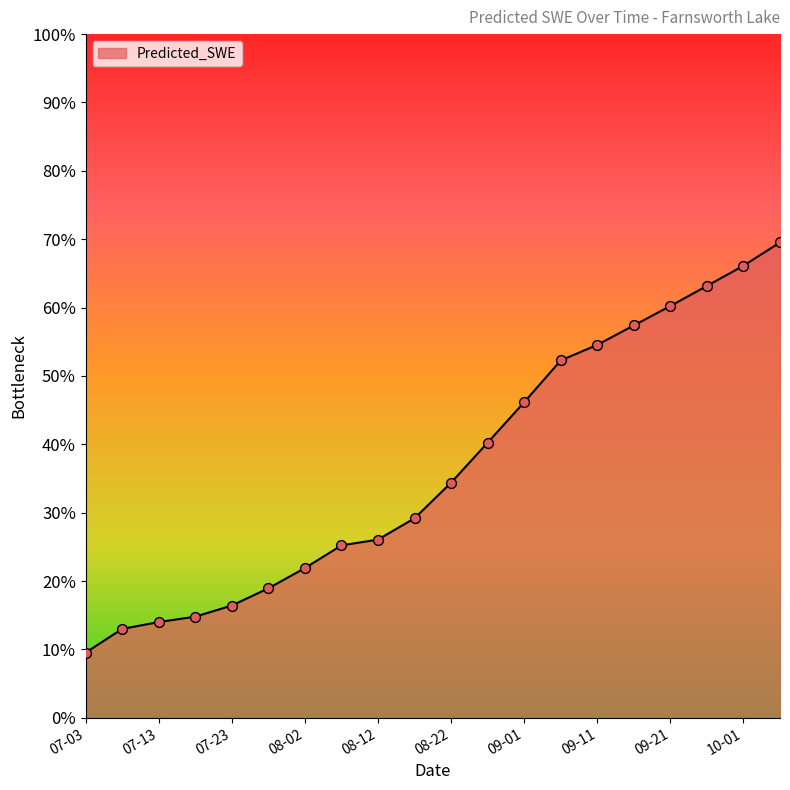

Does the chart have visible grid lines?

No